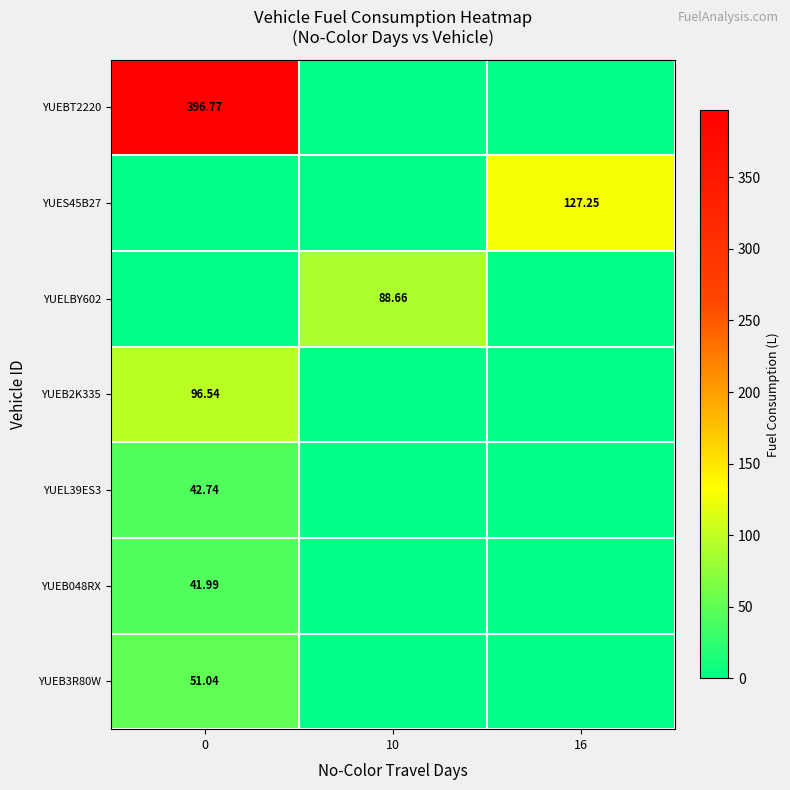

Which series has the largest range (max minus min)?

YUEBT2220